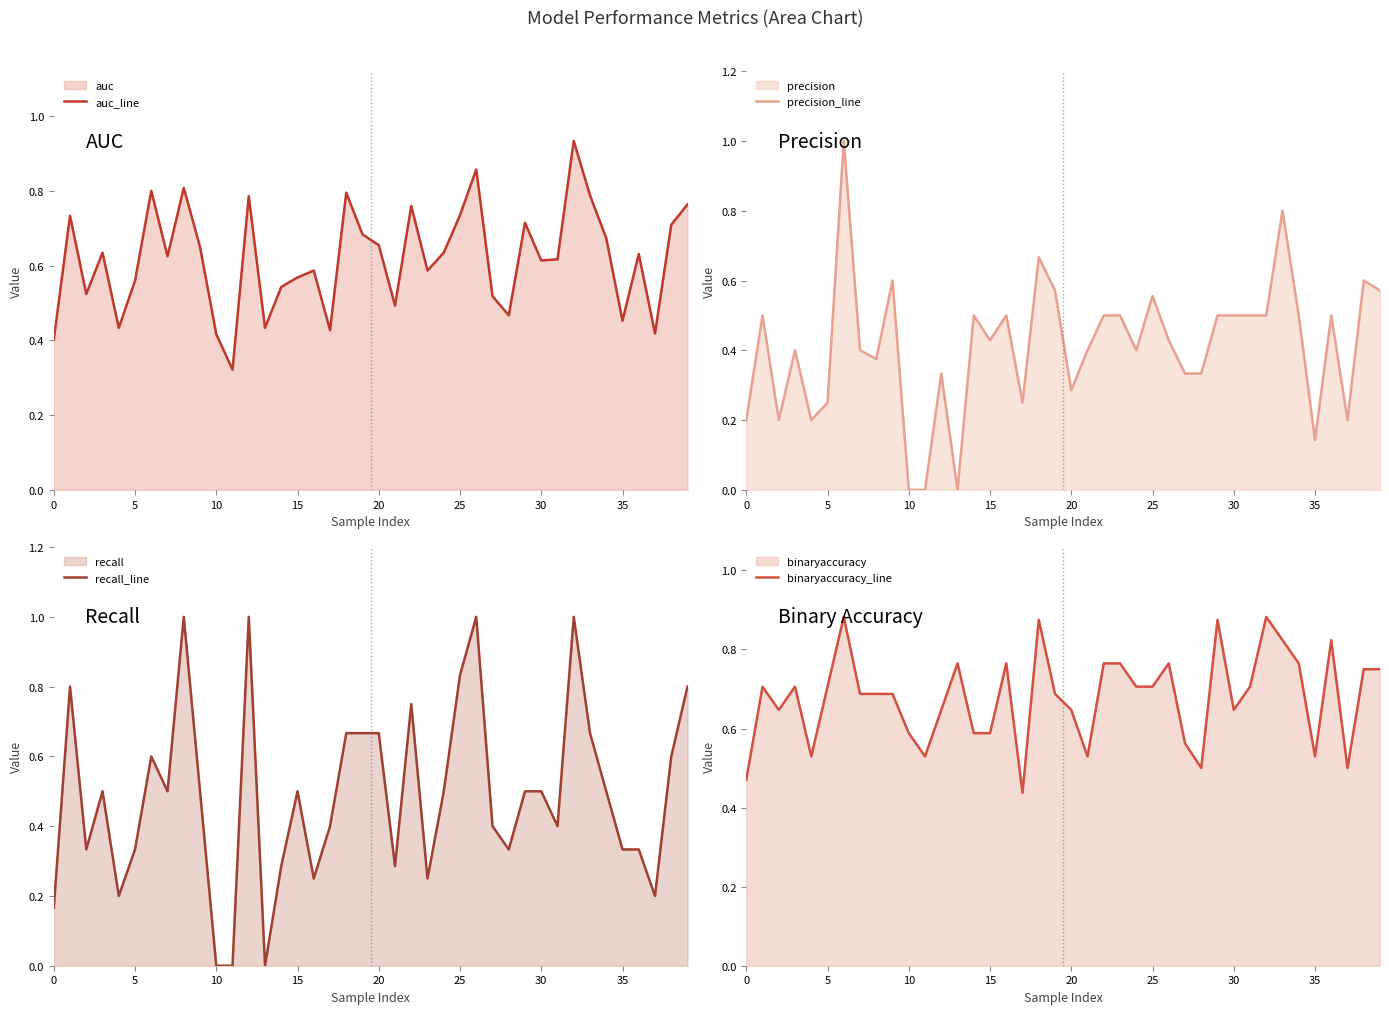

How many lines are shown in the chart?

4